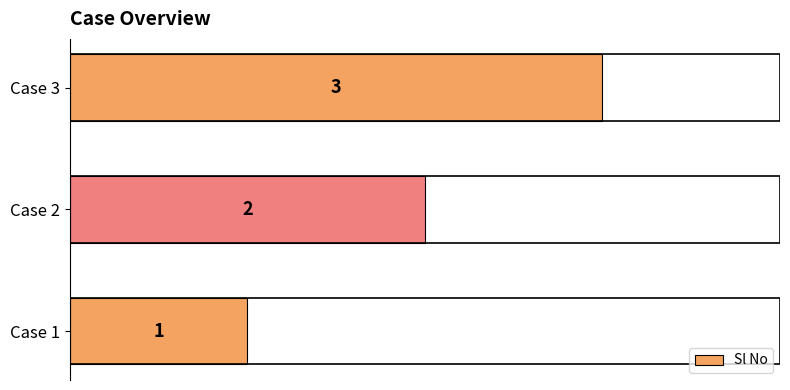

True or false: the data shows 3 at Case 3.

True